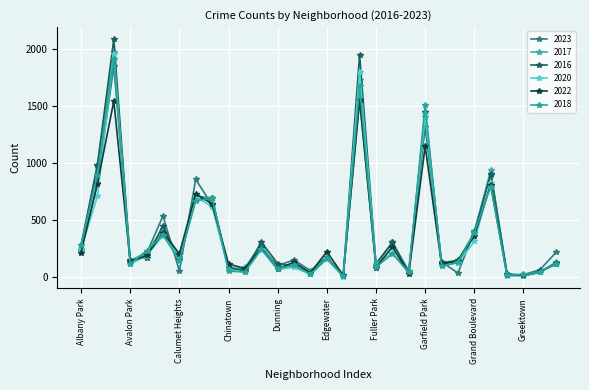

Reading right to left, transcribe all the data shown in this chart.

2023: 219	64	22	16	898	404	35	135	1312	48	304	102	1552	10	180	57	151	101	262	68	84	633	856	56	536	208	144	1848	824	232
2017: 134	43	20	30	936	392	128	119	1401	58	301	110	1726	12	166	46	108	72	285	85	63	695	711	162	420	218	142	1972	978	235
2016: 124	42	11	26	908	384	147	126	1448	42	305	118	1948	12	162	32	97	119	308	55	84	690	686	157	451	172	151	2086	983	282
2020: 114	46	11	7	828	313	124	109	1427	43	213	112	1801	5	157	24	85	69	242	41	63	618	703	185	364	188	113	1959	708	246
2022: 117	50	19	20	810	359	143	114	1147	30	265	84	1556	15	224	37	132	70	253	75	116	641	731	206	389	190	136	1542	819	216
2018: 119	49	24	15	794	388	129	94	1510	42	205	87	1672	9	164	26	105	74	246	47	52	691	670	145	370	233	115	1912	898	281